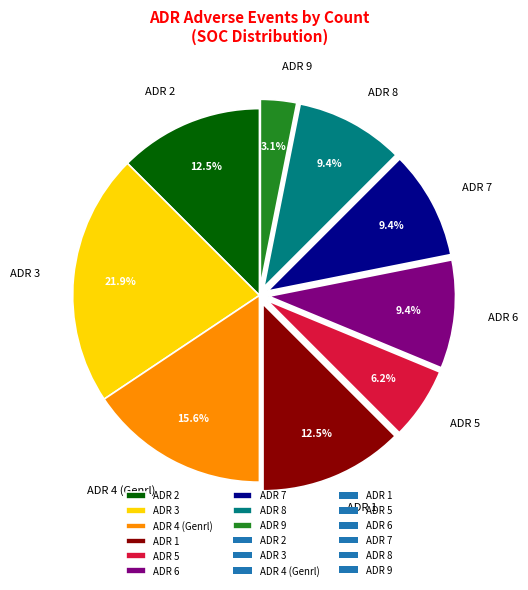

Combined, do ADR 7 and ADR 9 account for over 50%?

No